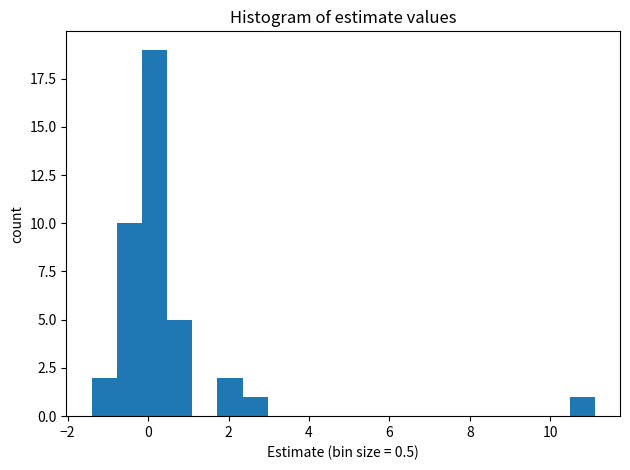

Around what value on the x-axis is the tallest bar? Give the approximate position of its centre, as read against the axis.

0.2